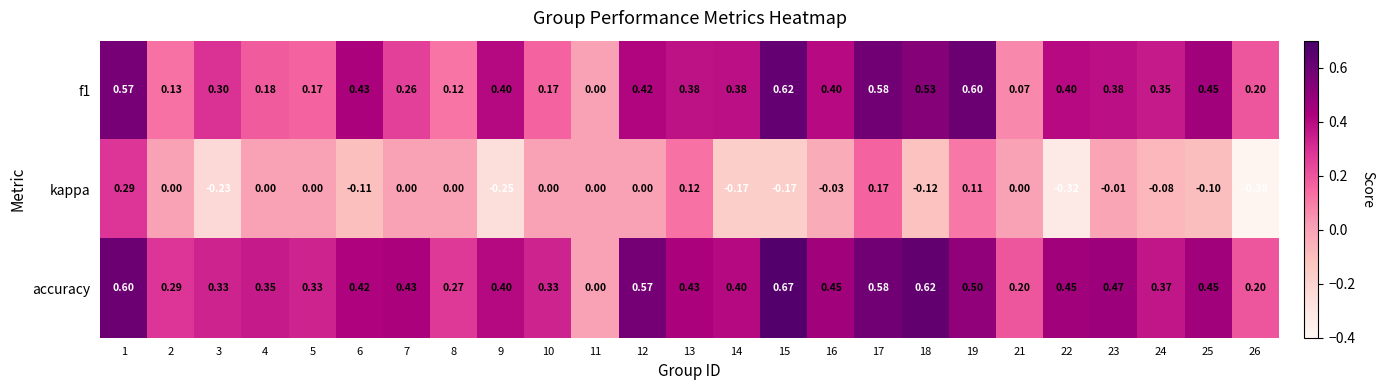

Which series has the largest total across all categories?

accuracy